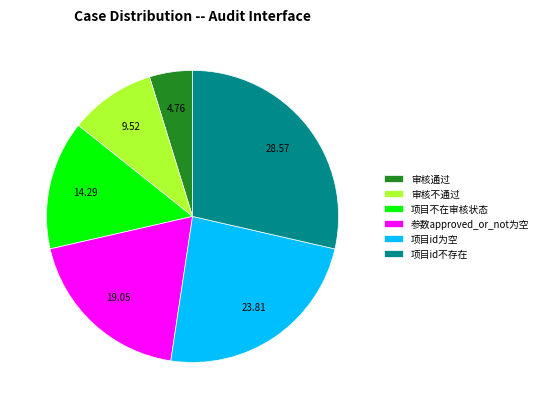

Which has a higher value, 项目id不存在 or 审核通过?

项目id不存在